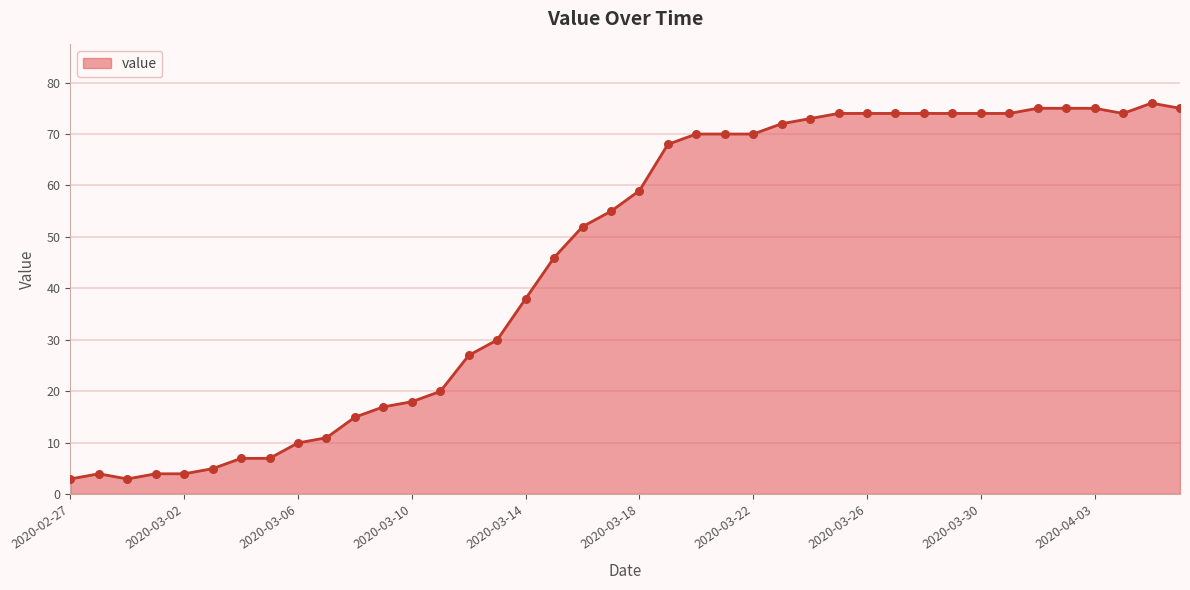

What is the difference between the maximum and minimum values?

73